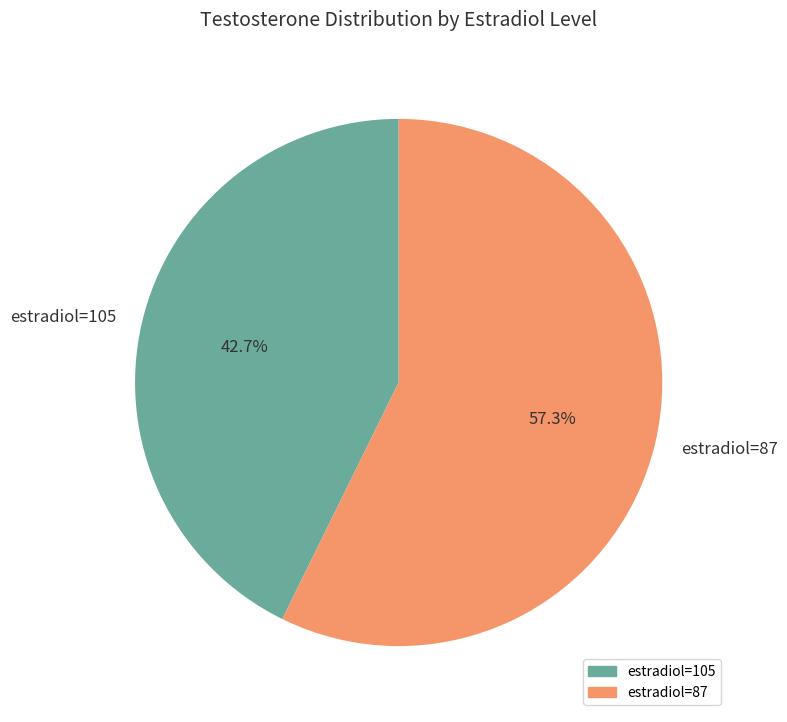

What is the largest slice in the pie chart?

estradiol=87